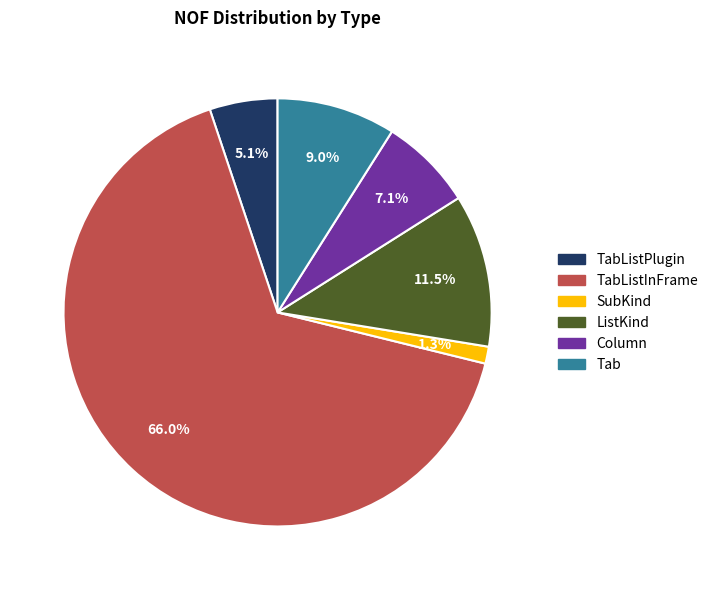

Is there any slice that represents more than half of the pie?

Yes